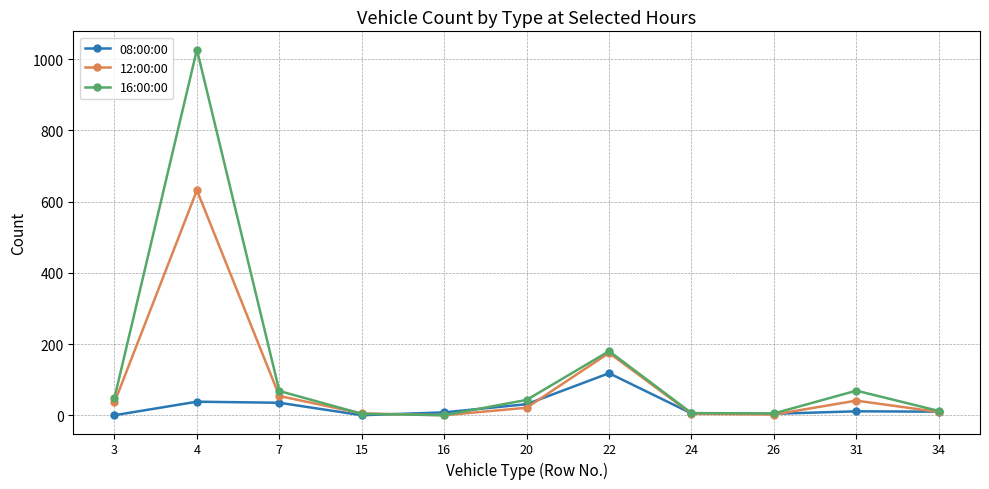

What are all the series names shown in the legend?

08:00:00, 12:00:00, 16:00:00